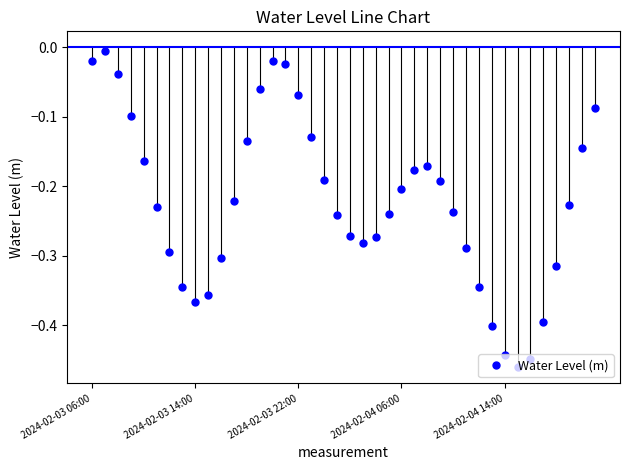

How many interior local peaks (higher than both neighbors) does the data have?

3